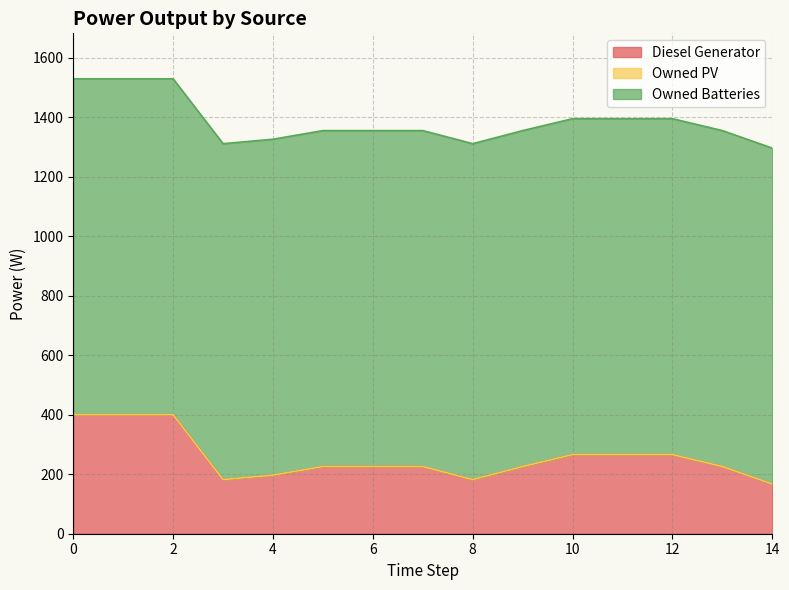

The Owned Batteries series shows 1750 at 14. True or false?

False